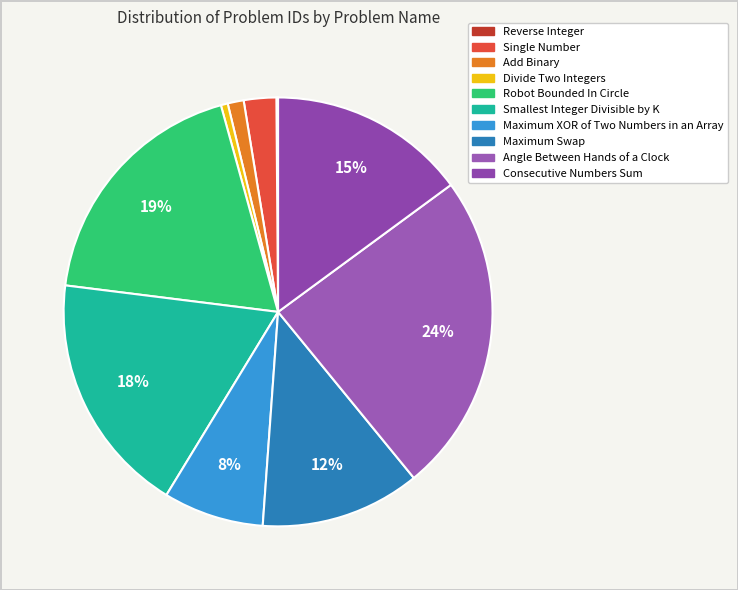

Do Single Number and Angle Between Hands of a Clock together represent more than half of the pie?

No